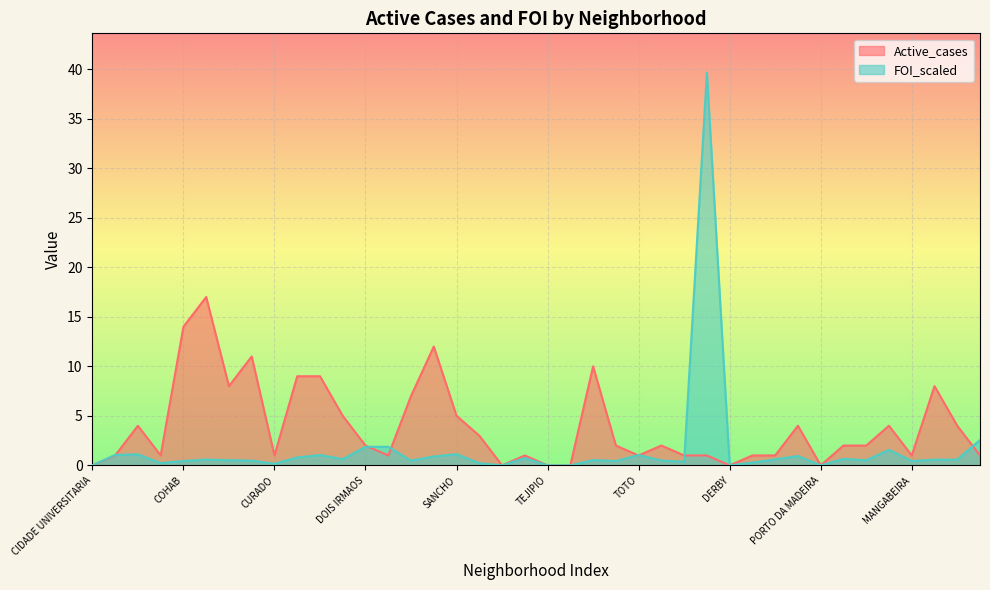

Is it true that FOI_scaled equals 14.8 at ZUMBI?

False